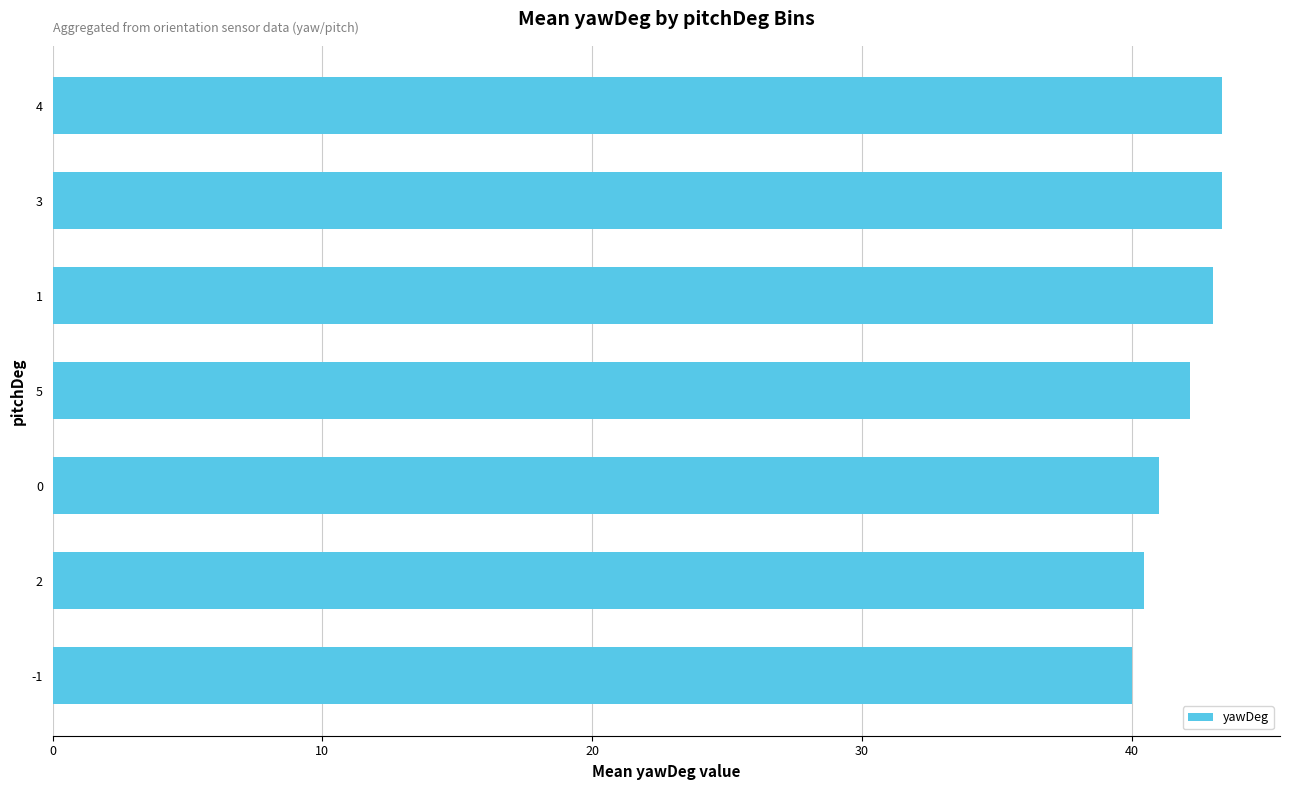

Is it true that the value at 1 is 17.5?

False